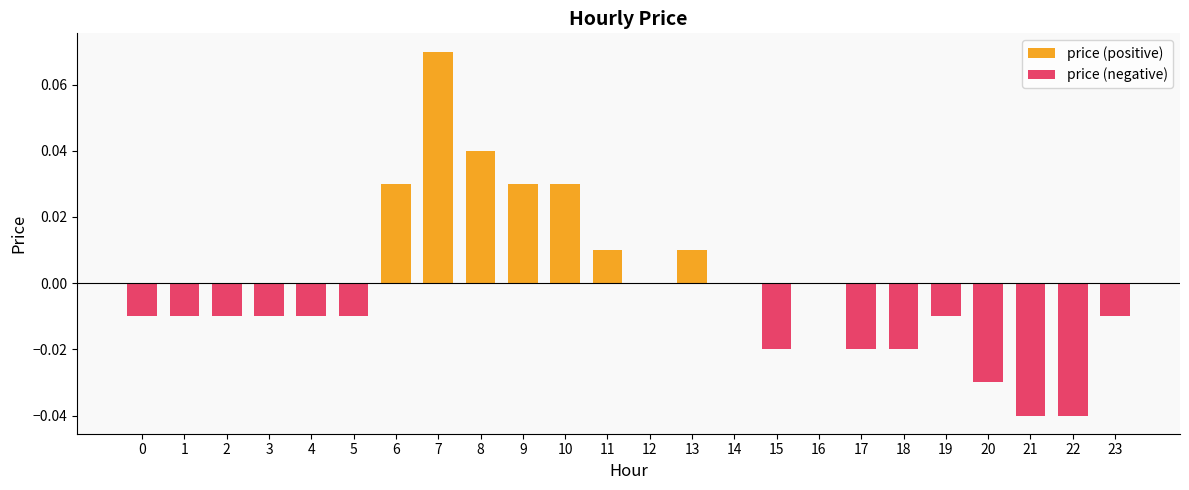

True or false: price (negative) has a value of -0.0 at 15.

True